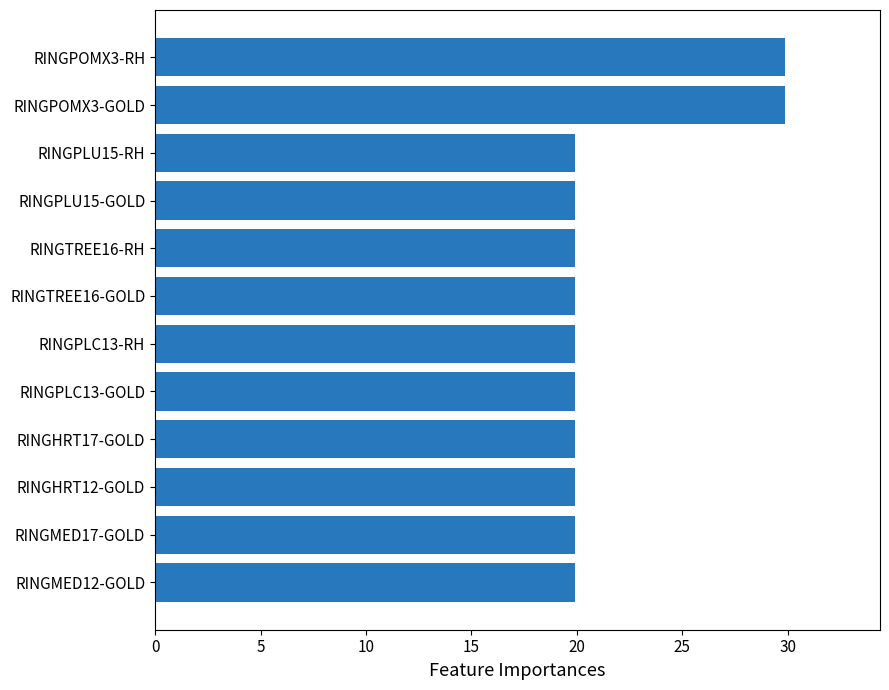

Approximately how many times larger is the value at RINGMED17-GOLD compared to RINGTREE16-GOLD?

1.0